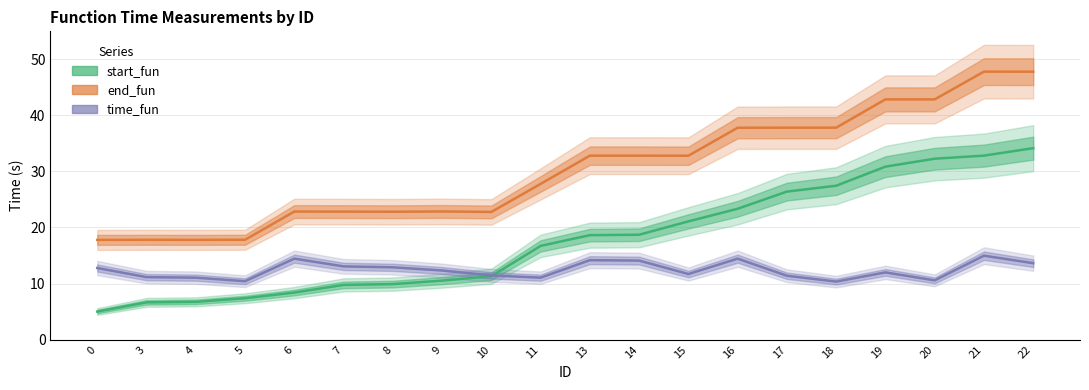

What are all the series names shown in the legend?

start_fun, end_fun, time_fun